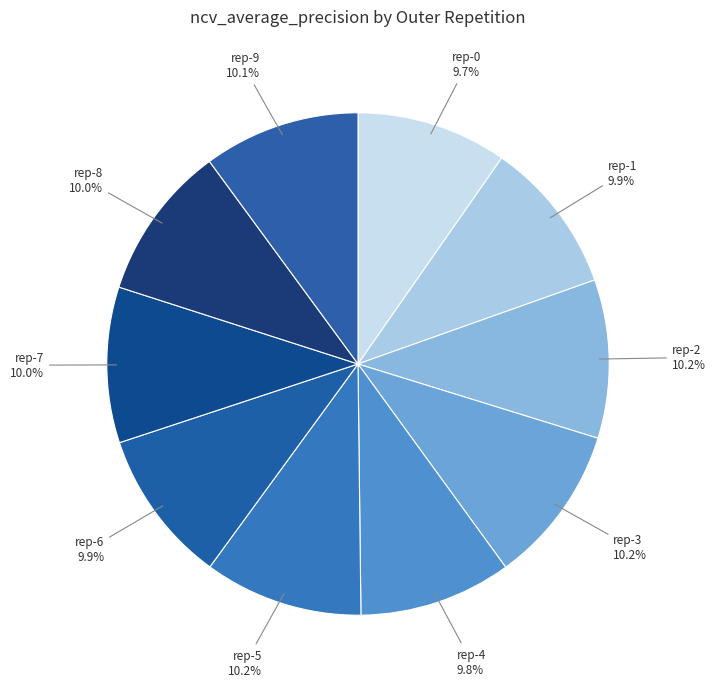

Count the number of slices in the pie.

10